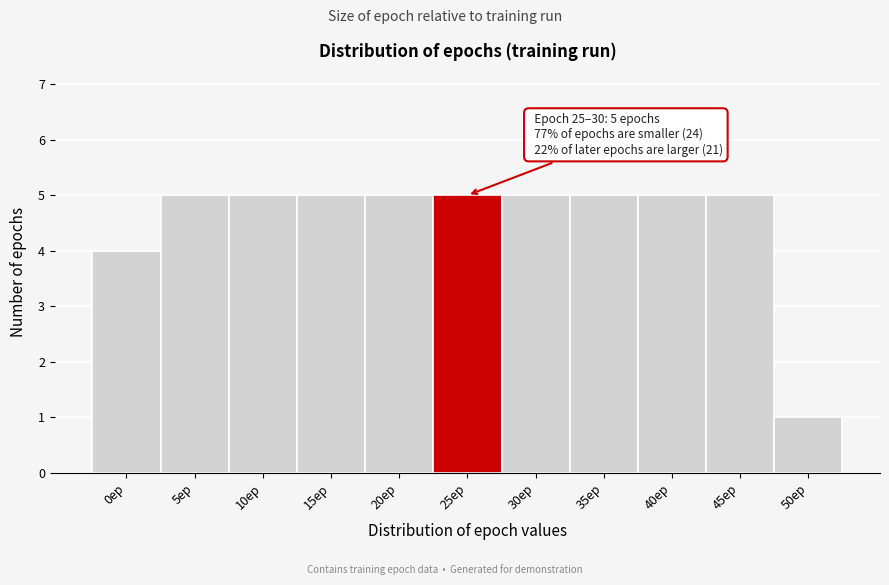

Reading right to left, list all the values displayed in this chart.

50ep=1	45ep=5	40ep=5	35ep=5	30ep=5	25ep=5	20ep=5	15ep=5	10ep=5	5ep=5	0ep=4